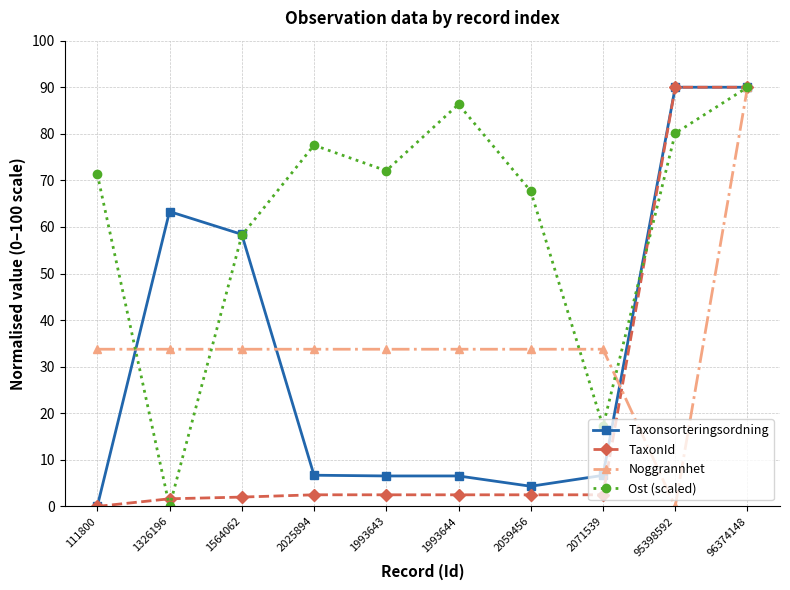

What is the difference between the Ost (scaled) values at 2071539 and 111800?

54.1